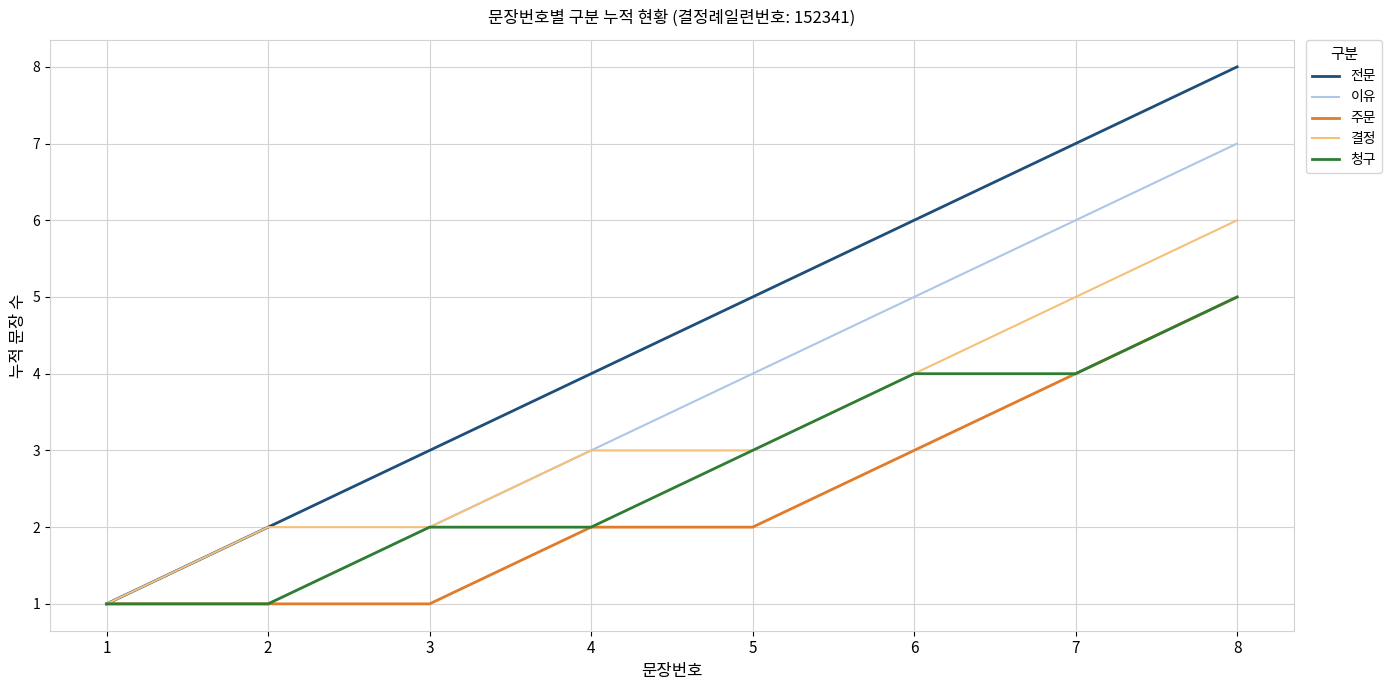

What are all the series names shown in the legend?

전문, 이유, 주문, 결정, 청구